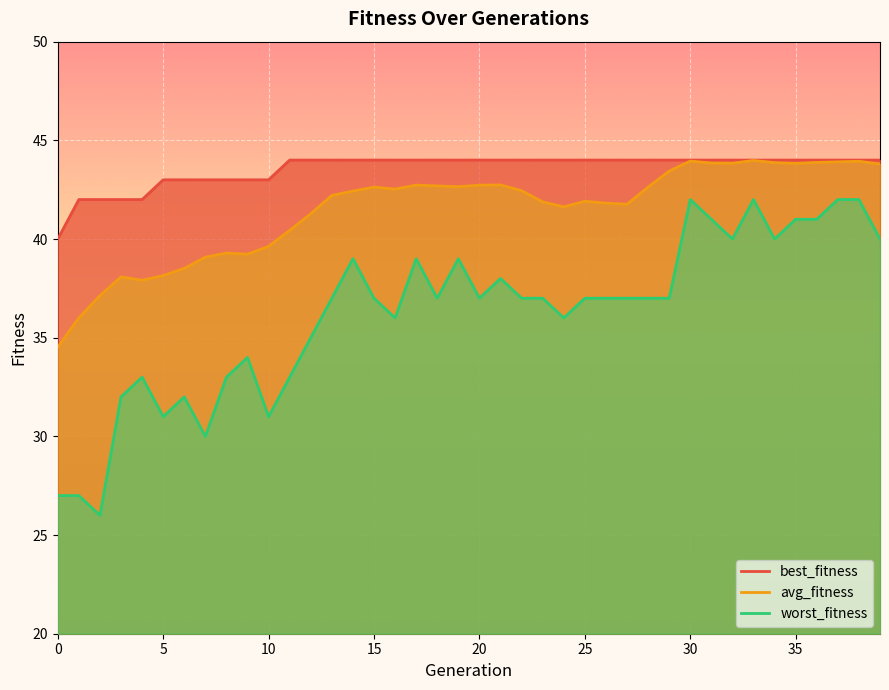

What is the sum of the avg_fitness values at 10 and 32?

83.5